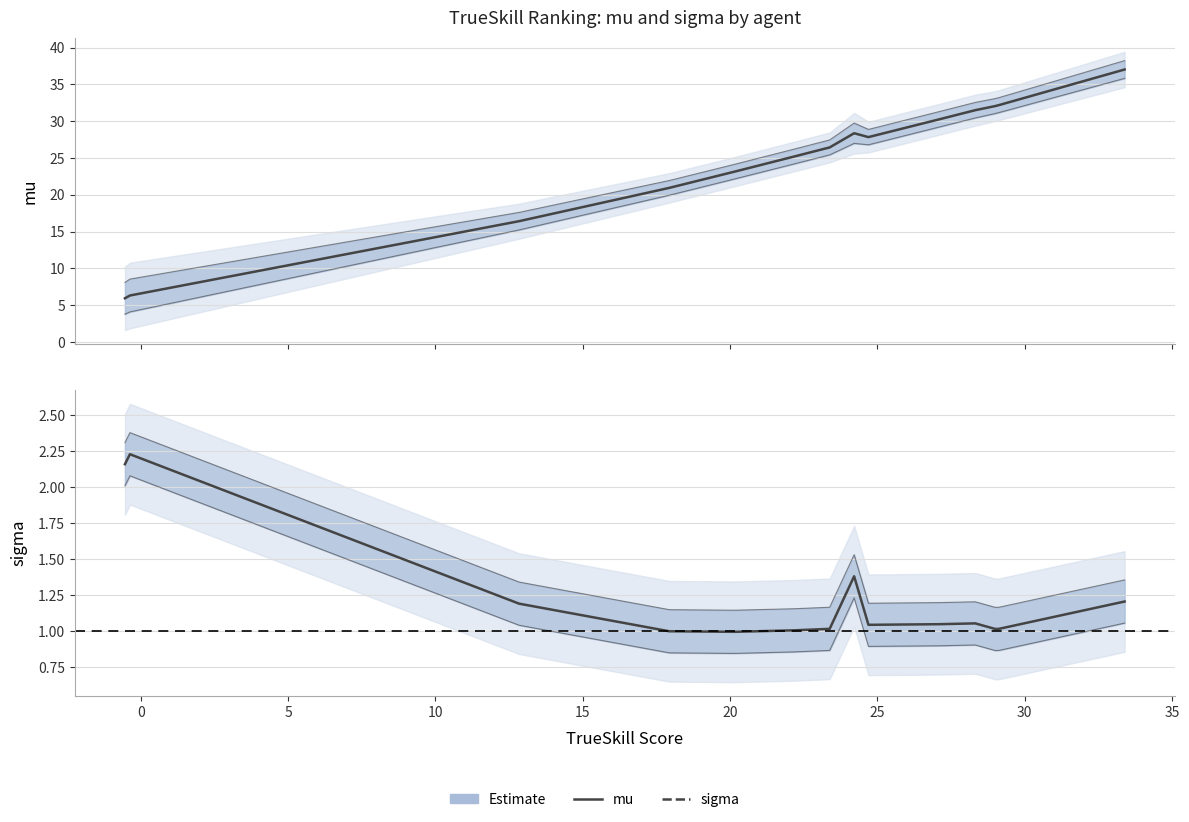

How many data points in mu are less than 27?

7